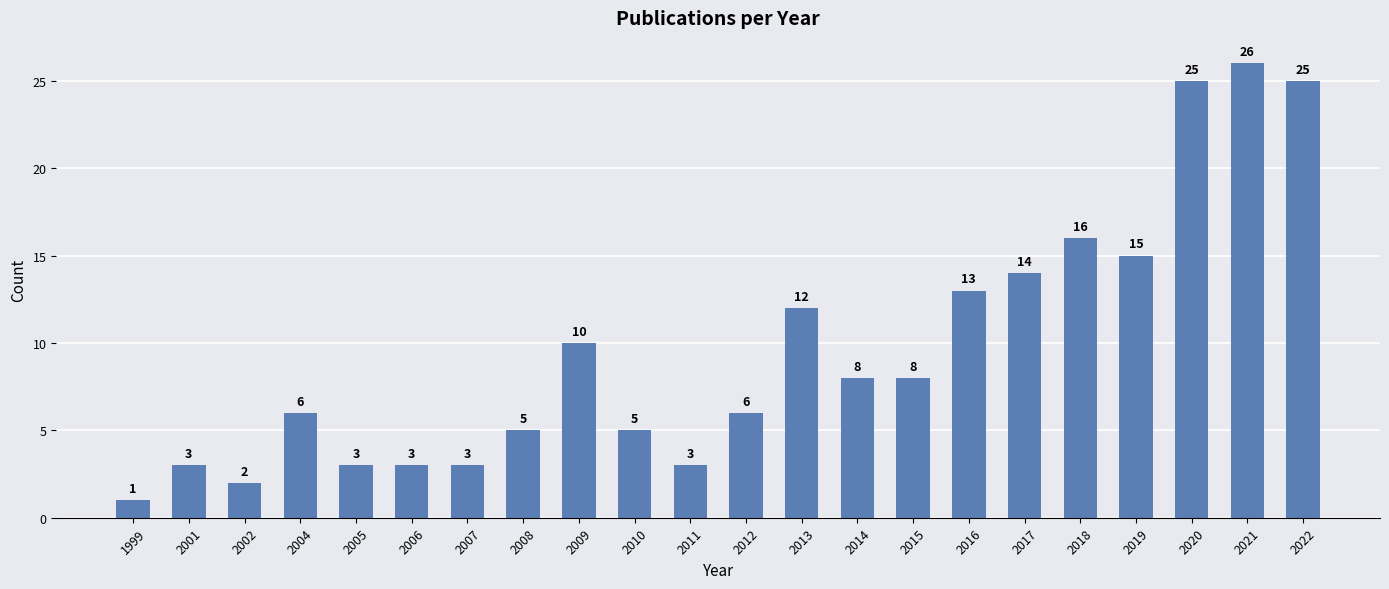

Does the chart contain stacked bars?

No